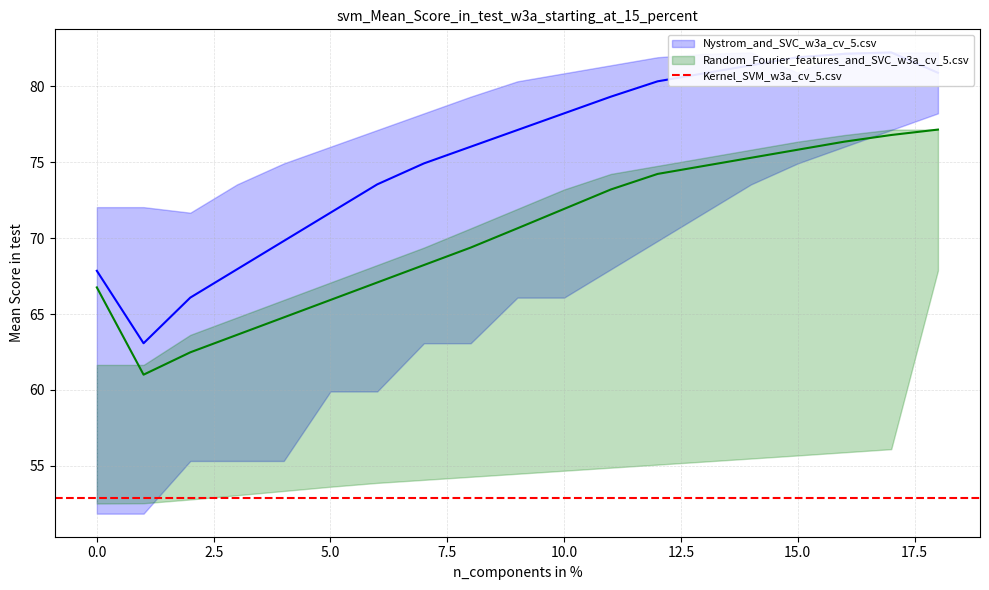

How many lines are shown in the chart?

3